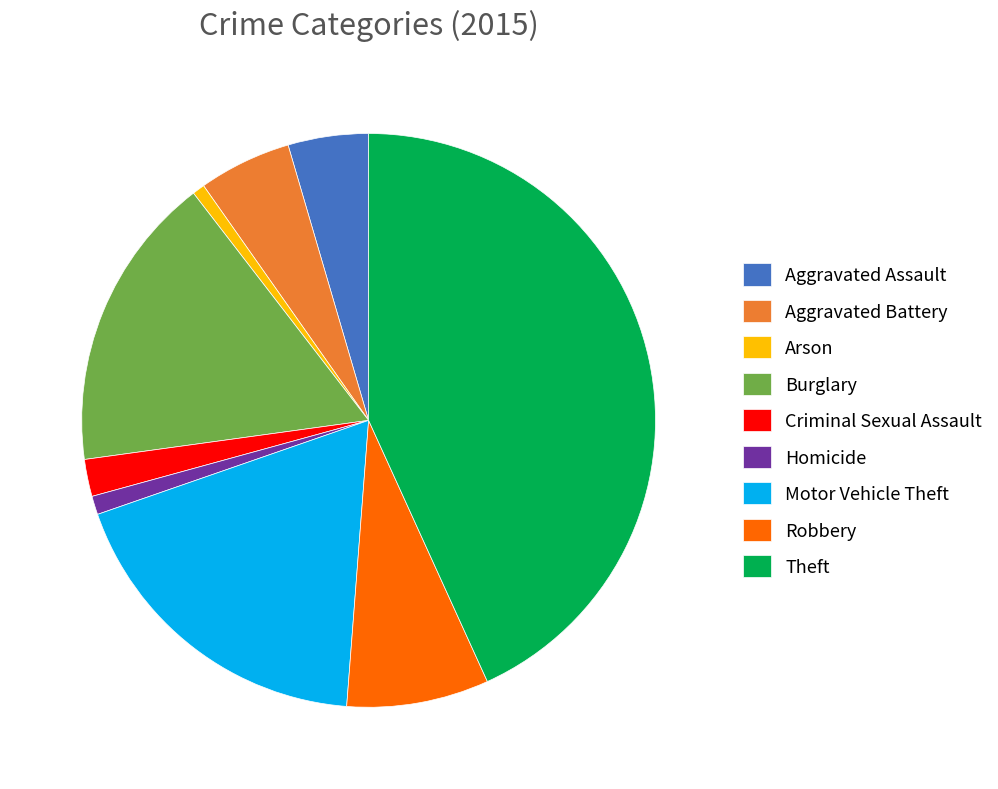

Count the number of slices in the pie.

9